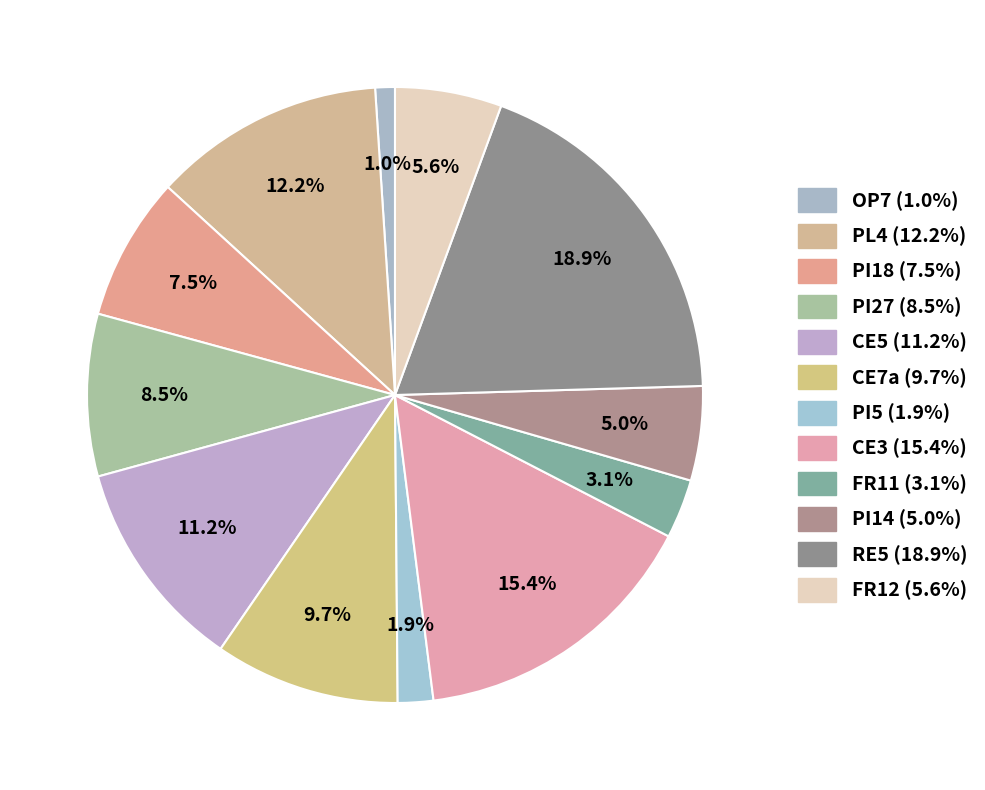

To the nearest percent, what portion does RE5 represent?

19%